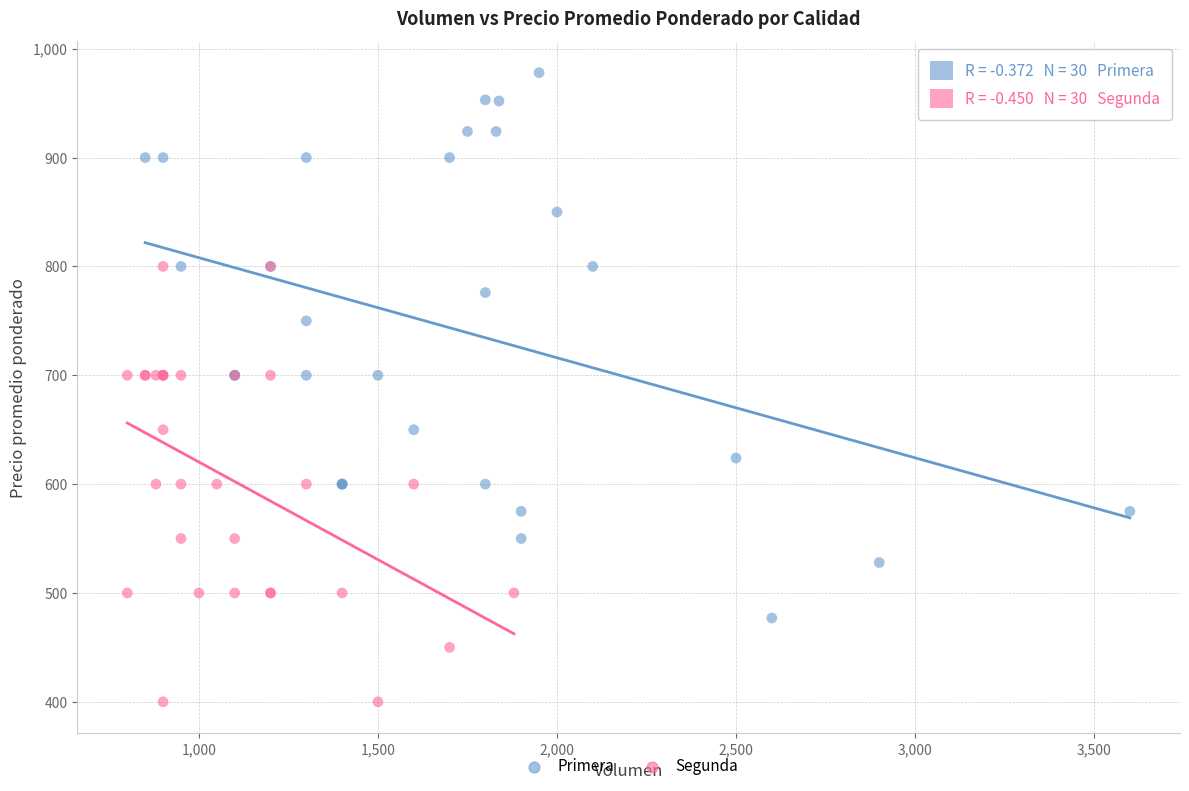

Which series has the largest Y range (max minus min)?

Primera